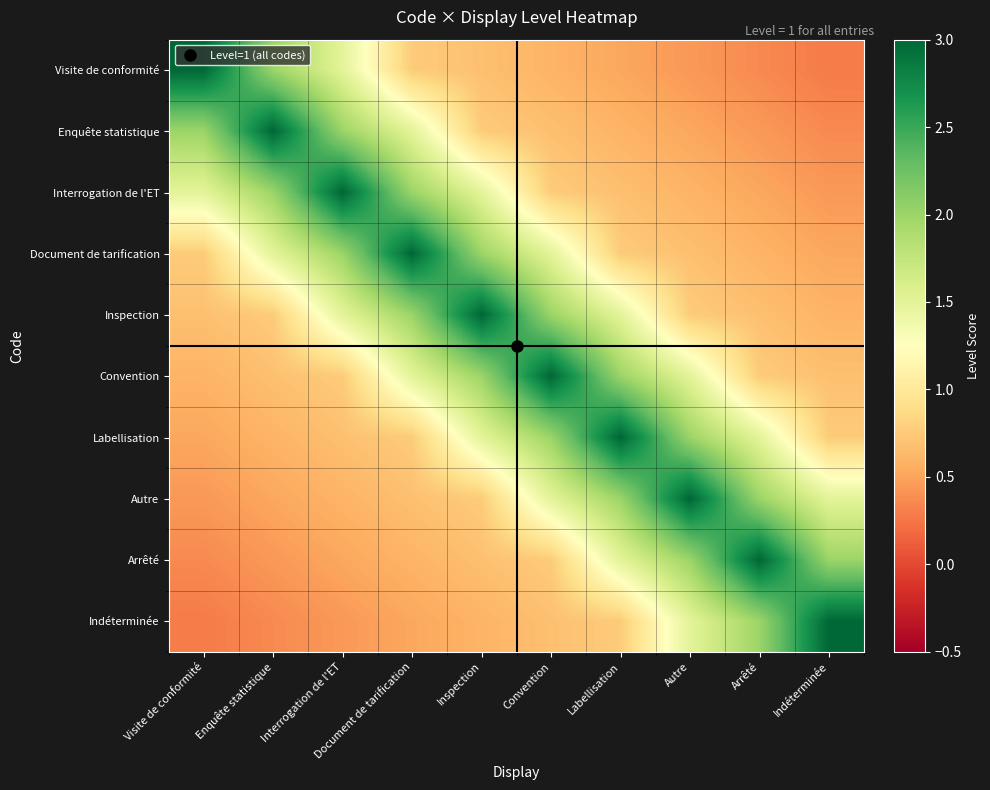

At which category is the sum across all series the highest?

Inspection